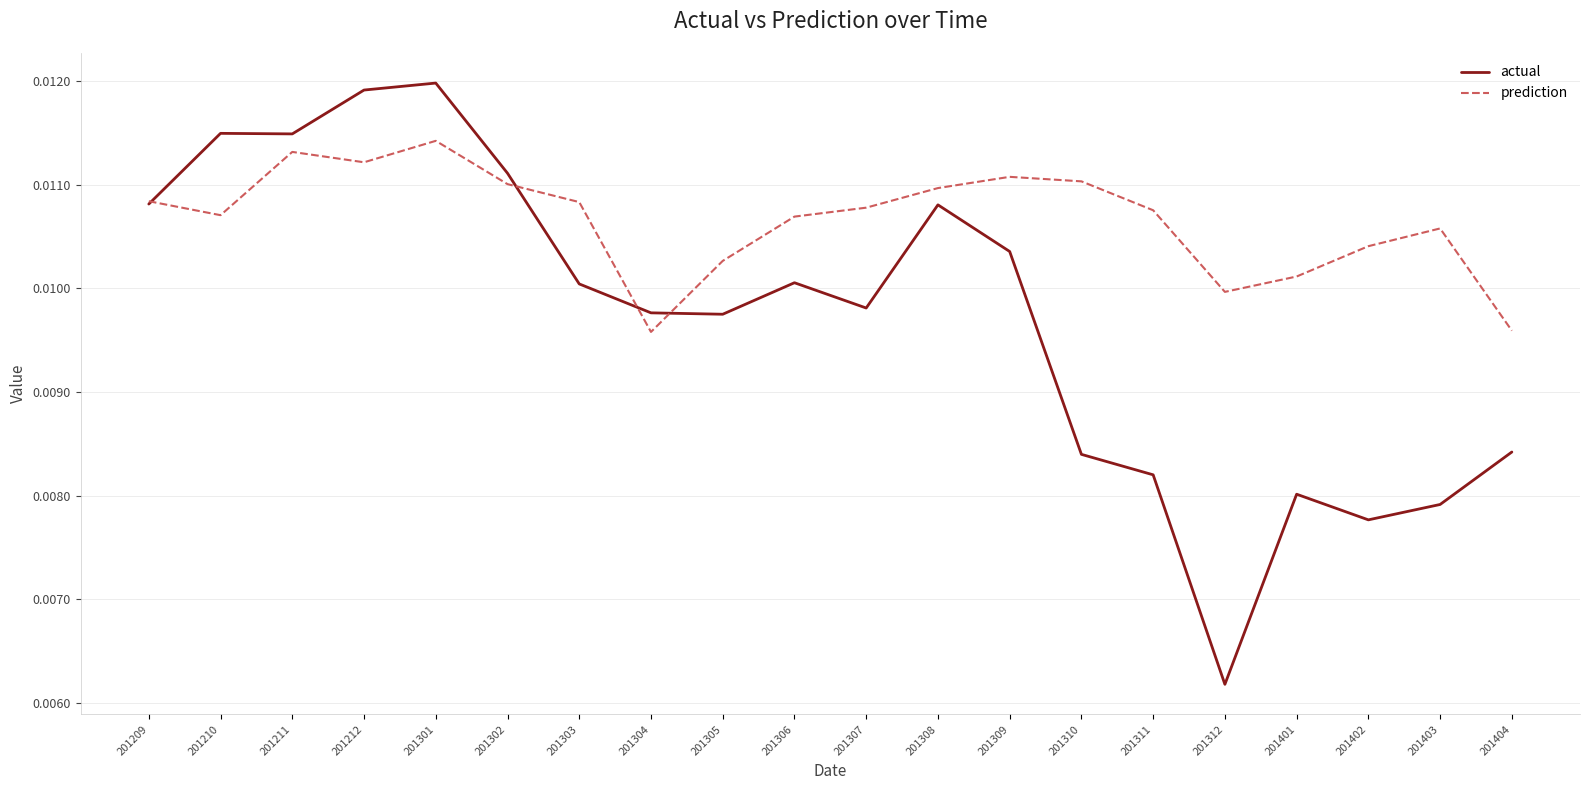

After their last crossing, which series has the higher values: prediction or actual?

prediction